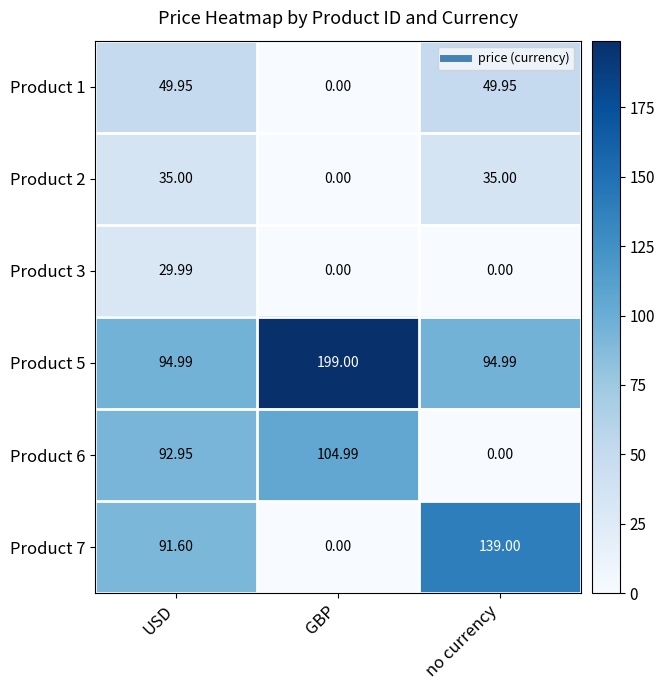

Is the value of Product 1 at GBP greater than the value of Product 7 at USD?

No